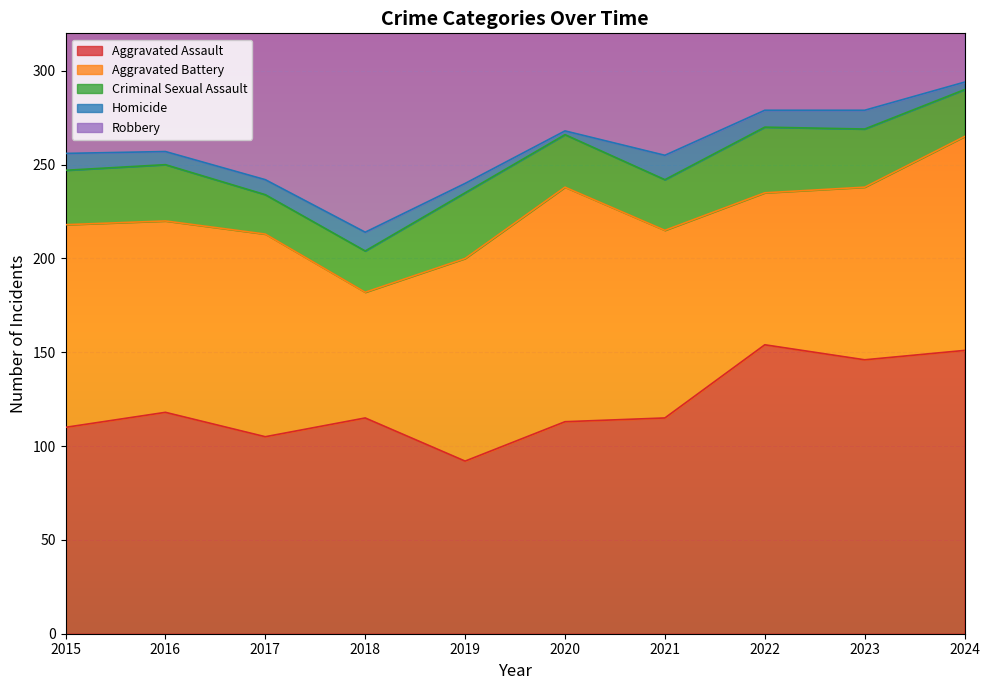

Rank the series at 2015 from lowest to highest value.

Homicide, Criminal Sexual Assault, Aggravated Battery, Aggravated Assault, Robbery